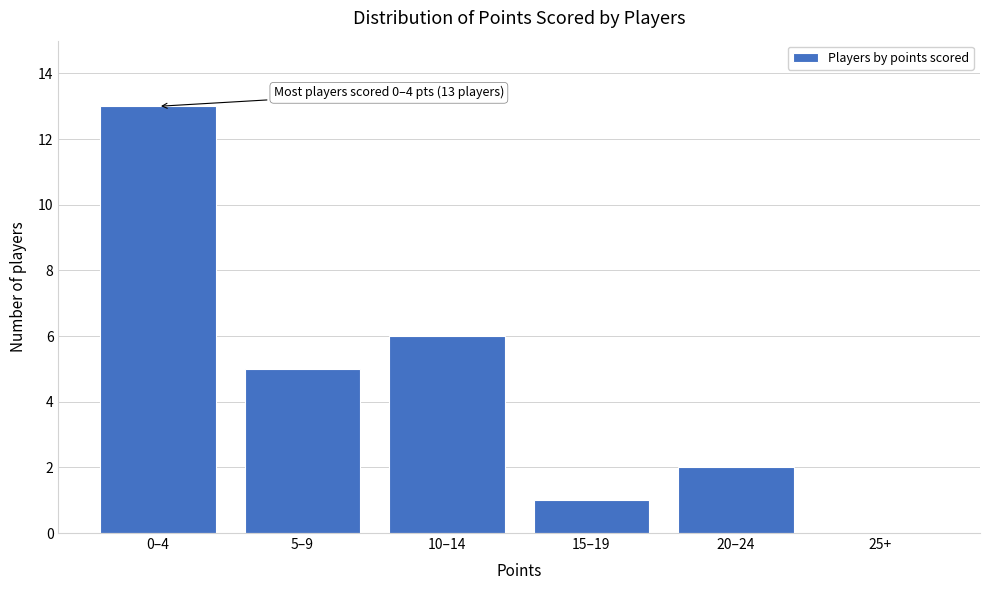

Reading left to right, what are all the values shown in this chart?

0–4=13	5–9=5	10–14=6	15–19=1	20–24=2	25+=0